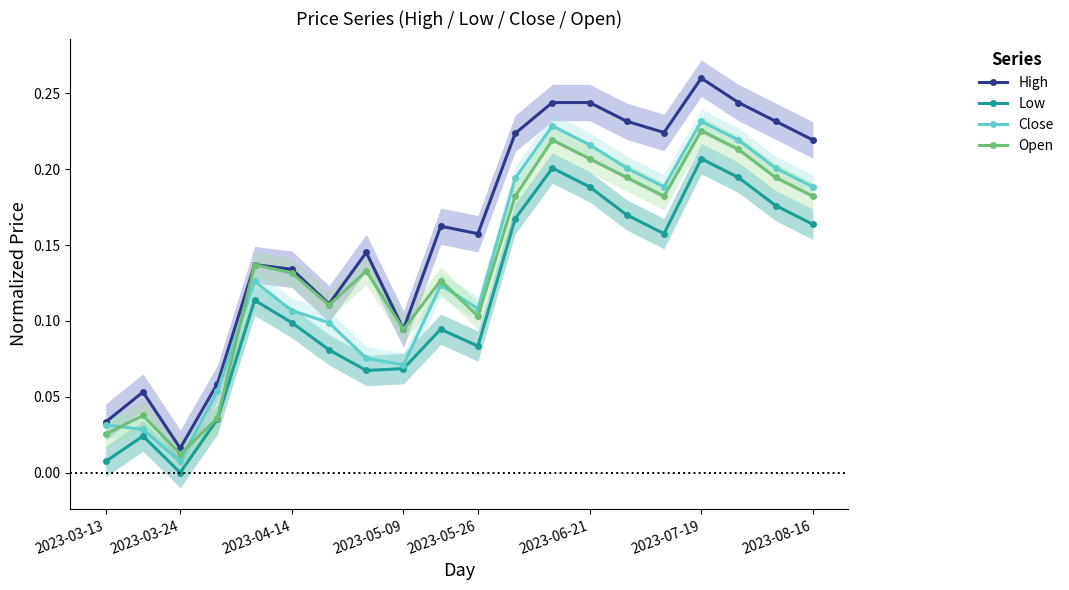

How many data points in Low are above 0?

19